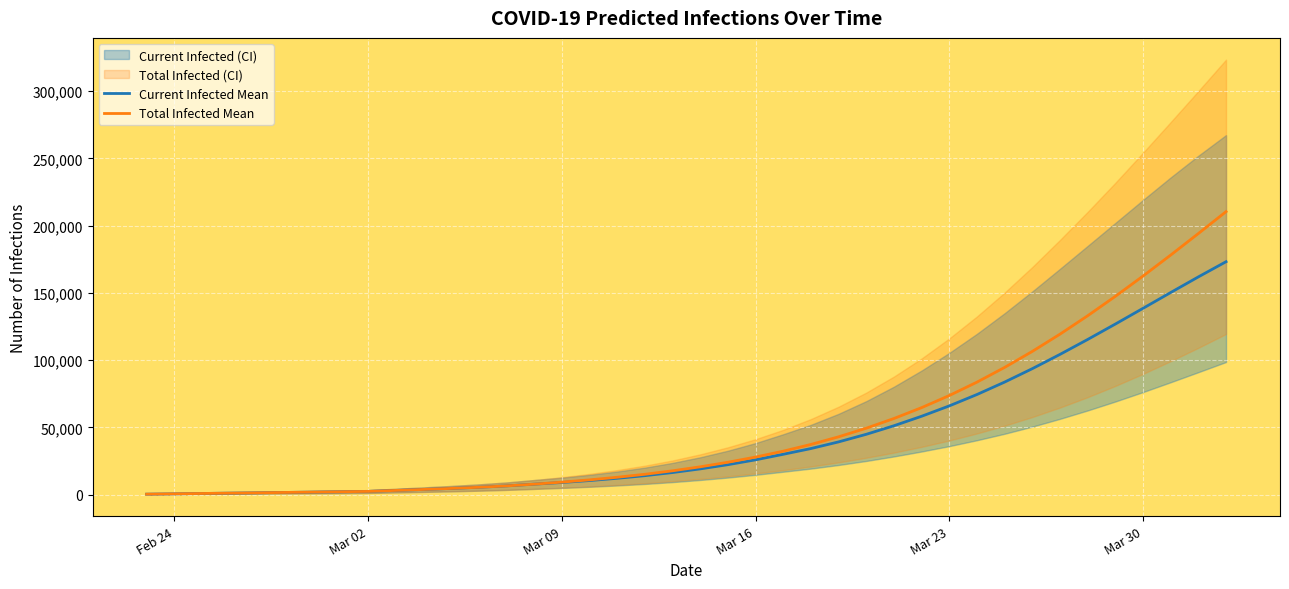

Reading left to right, transcribe all the data shown in this chart.

Current Infected Mean: 258	516	774	1032	1290	1548	1806	2064	2322	3050	3775	4540	5389	6410	7702	8950	10389	12063	14023	16347	19065	22199	25797	29926	34195	39144	44791	51155	58213	65926	74391	83641	93620	104233	115335	126803	138504	150266	161896	173189
Total Infected Mean: 258	516	774	1032	1290	1548	1806	2064	2322	3050	3775	4540	5389	6410	7702	9208	10905	12836	15055	17637	20613	24005	27861	32248	37244	42919	49331	56544	64623	73628	83598	94546	106457	119288	132972	147416	162509	178127	194144	210434